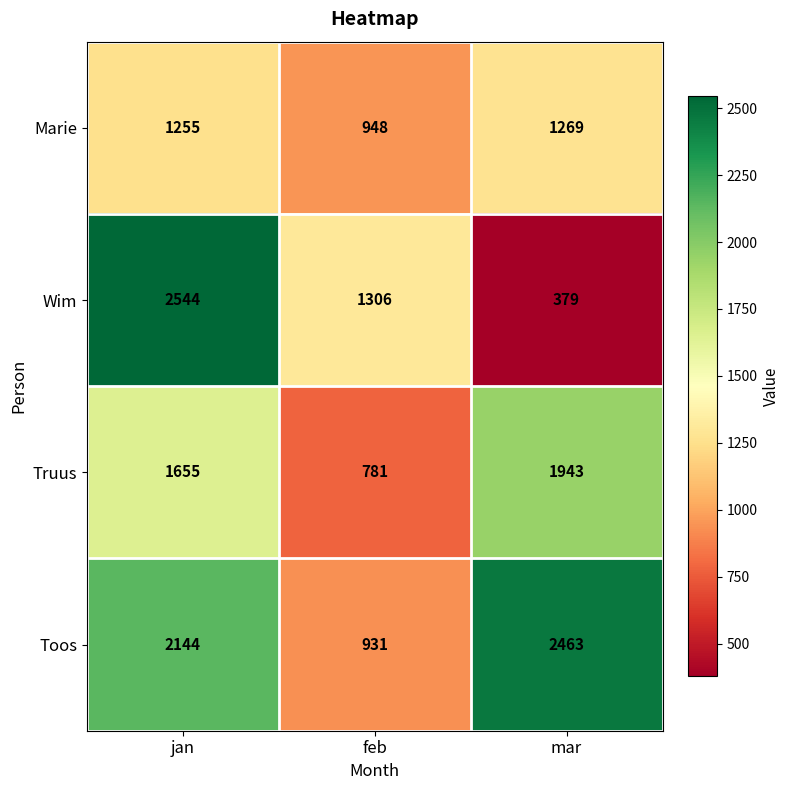

Where is Toos nearest to the value 1697?

jan